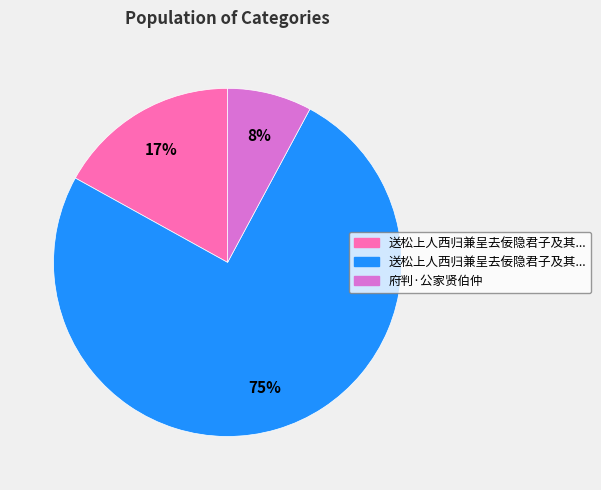

Count the number of slices in the pie.

3